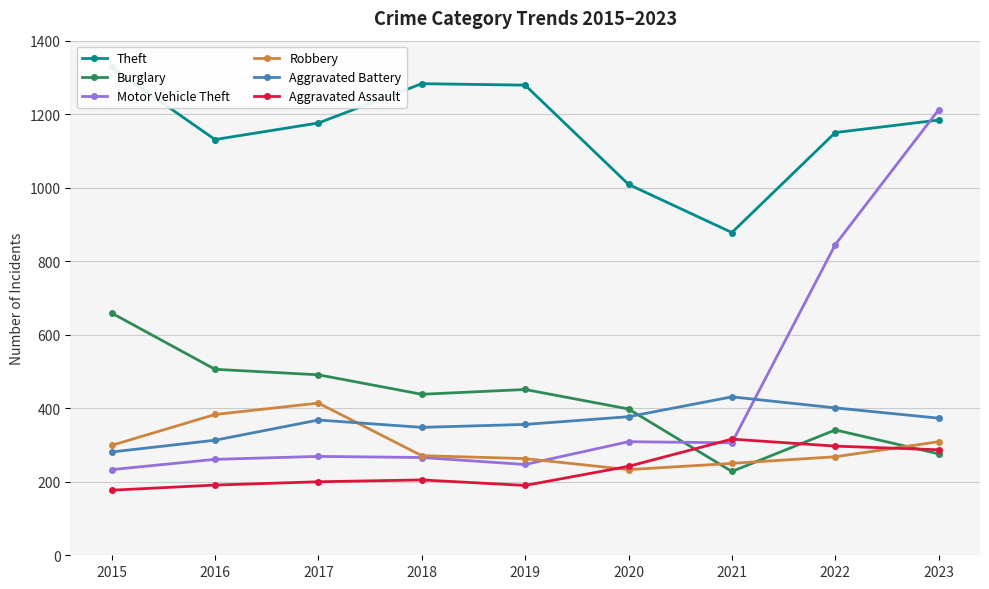

Reading left to right, extract all data points from this chart.

Theft: 1327	1131	1176	1283	1279	1009	878	1150	1184
Burglary: 659	506	491	438	451	398	228	341	276
Motor Vehicle Theft: 233	261	269	266	247	309	306	845	1212
Robbery: 299	383	414	271	263	233	250	268	309
Aggravated Battery: 281	313	368	348	356	377	431	401	373
Aggravated Assault: 177	191	200	205	190	242	316	297	287